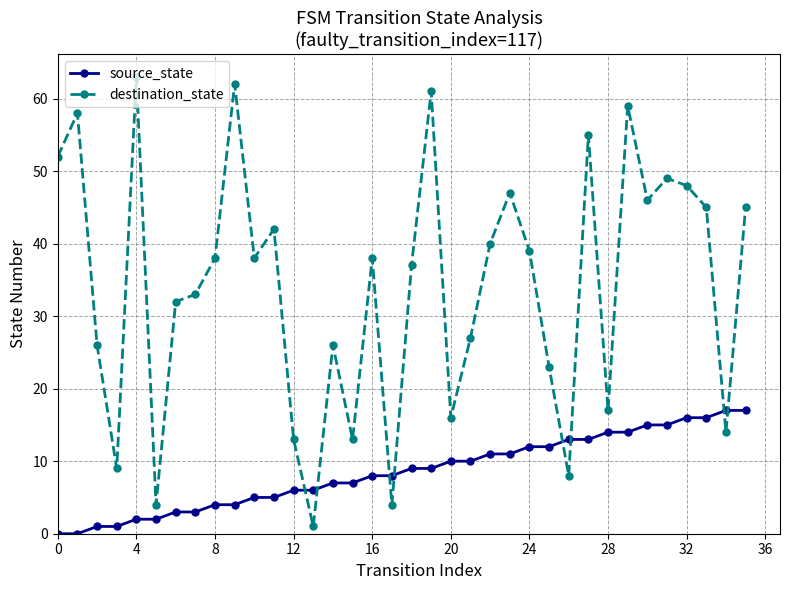

Rank the series by their maximum value, from highest to lowest.

destination_state, source_state